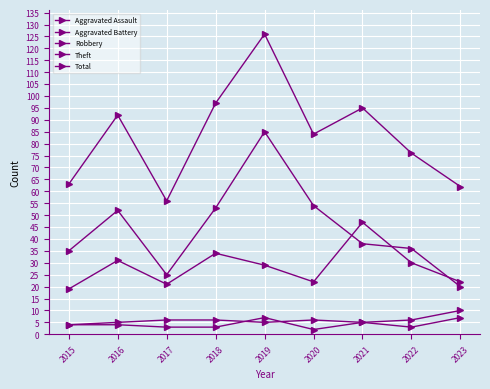

How many series are shown in this chart?

5